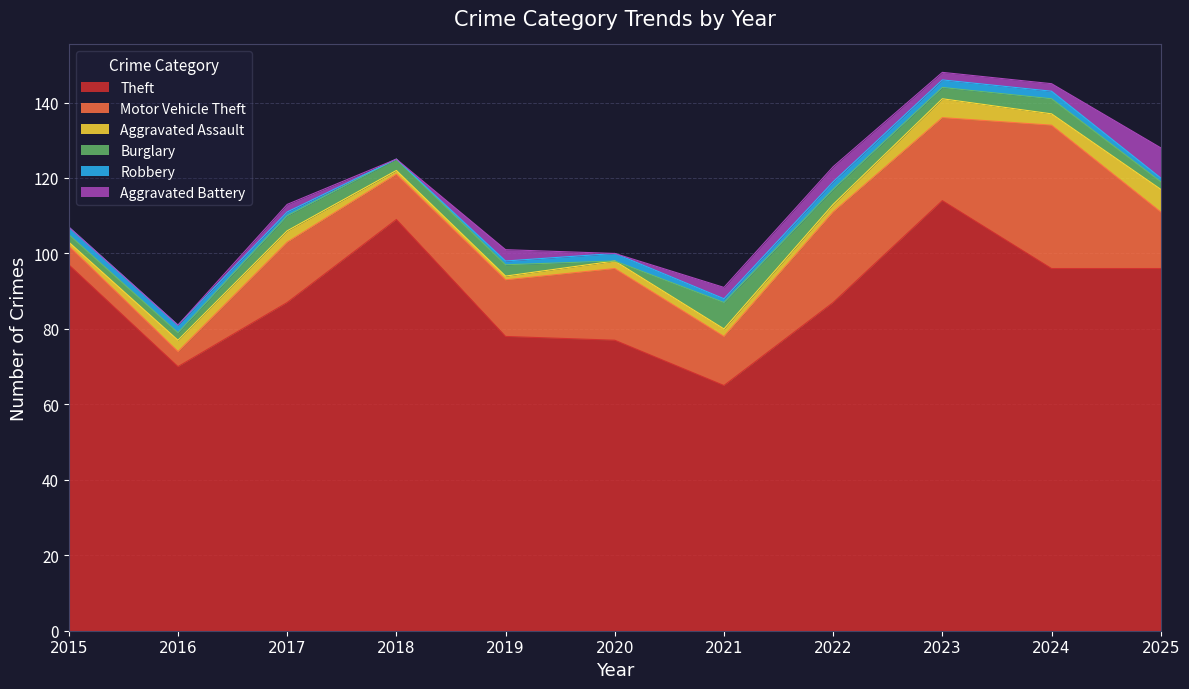

Where is the first local minimum for Theft?

2016